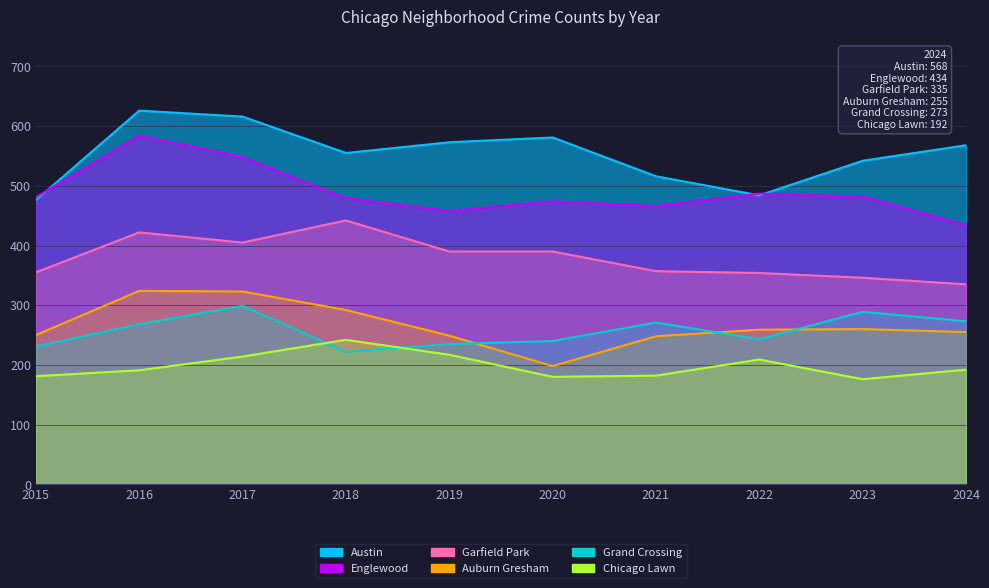

Which series has the largest total across all categories?

Austin